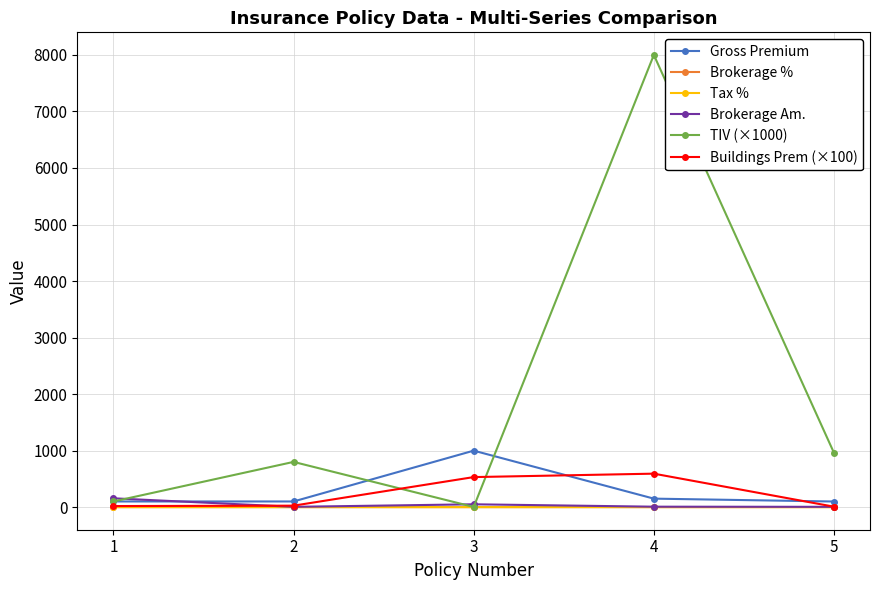

Is this an area chart (filled region under the line)?

No